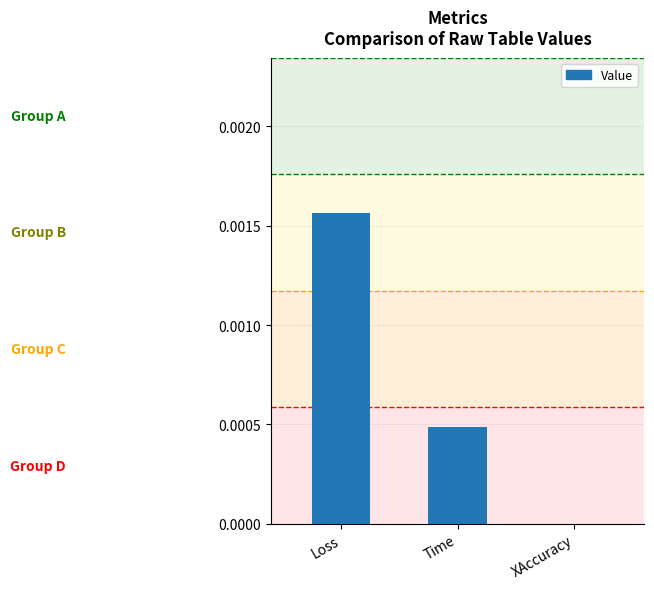

Which has a higher value, Loss or Time?

Loss